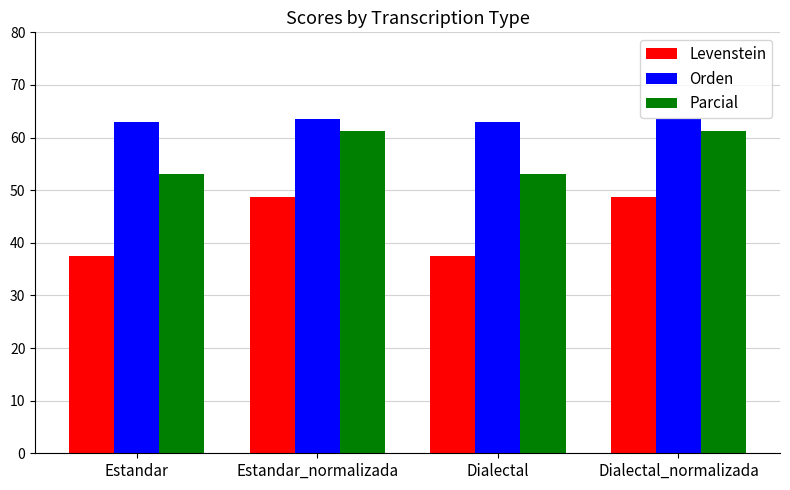

What are all the series names shown in the legend?

Levenstein, Orden, Parcial